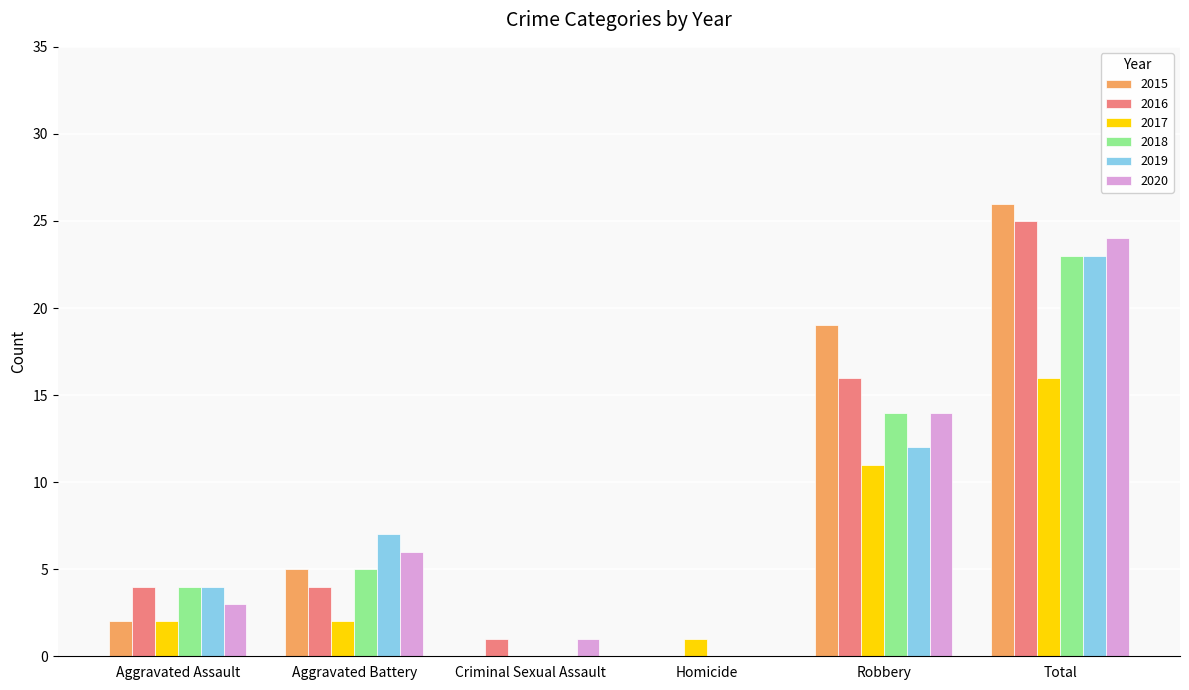

What is the sum of the 2020 values at Total and Homicide?

24